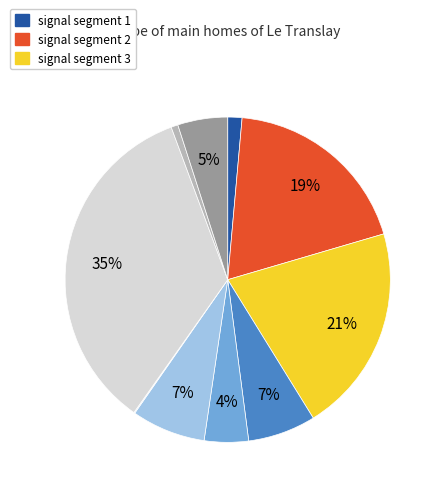

Is there a majority slice in this chart?

No